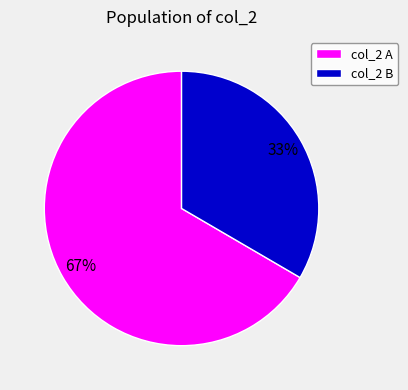

To the nearest percent, what is the average slice percentage?

50%